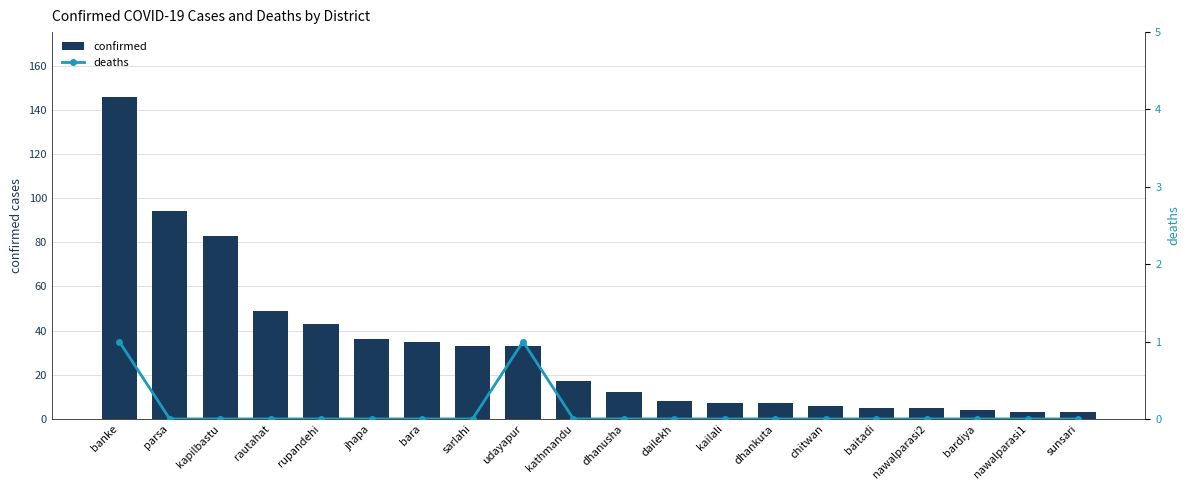

At which category is the sum across all series the highest?

banke